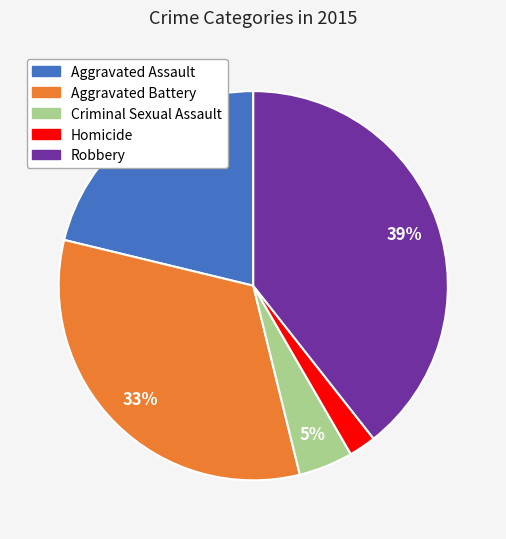

To the nearest percent, what is the difference between the largest and smallest slice percentages?

37%